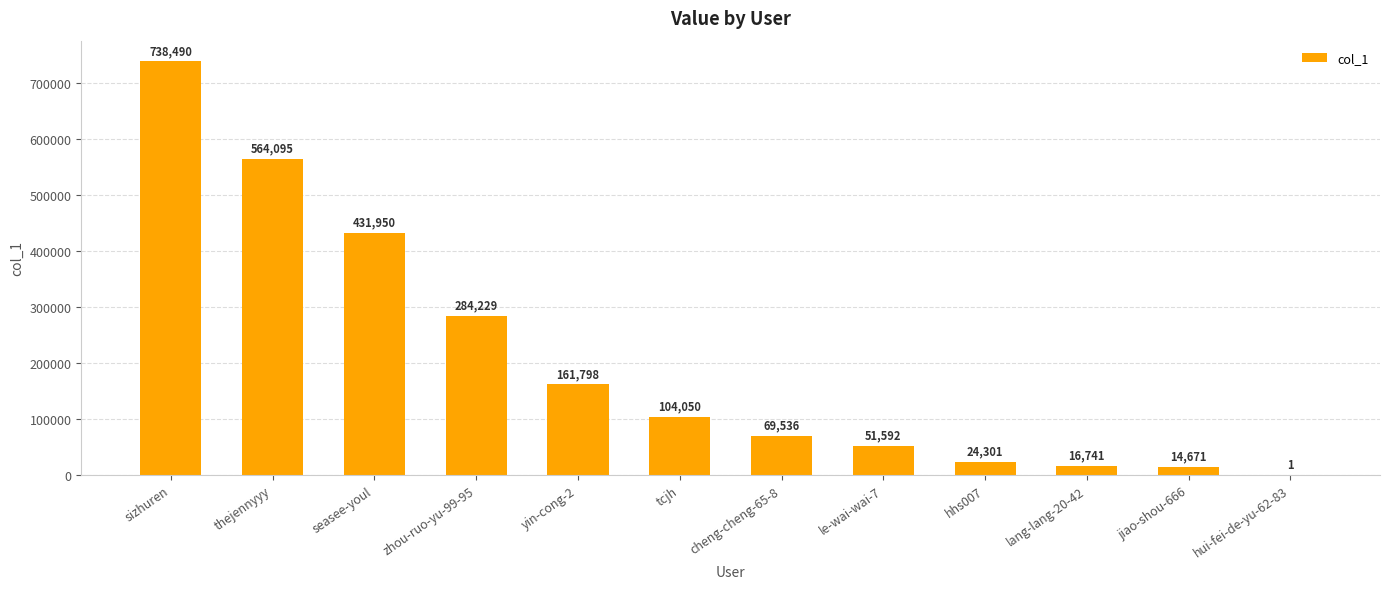

The chart shows a value of 16741 at lang-lang-20-42. True or false?

True